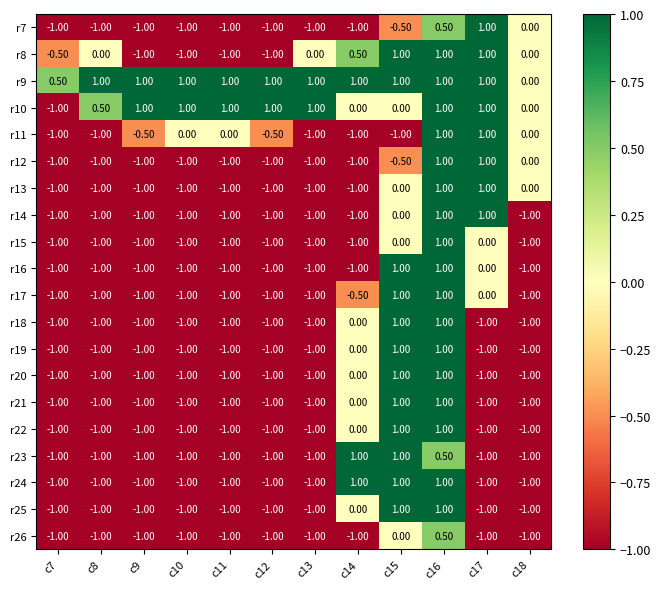

What is the average value of the r20 series?

-0.6